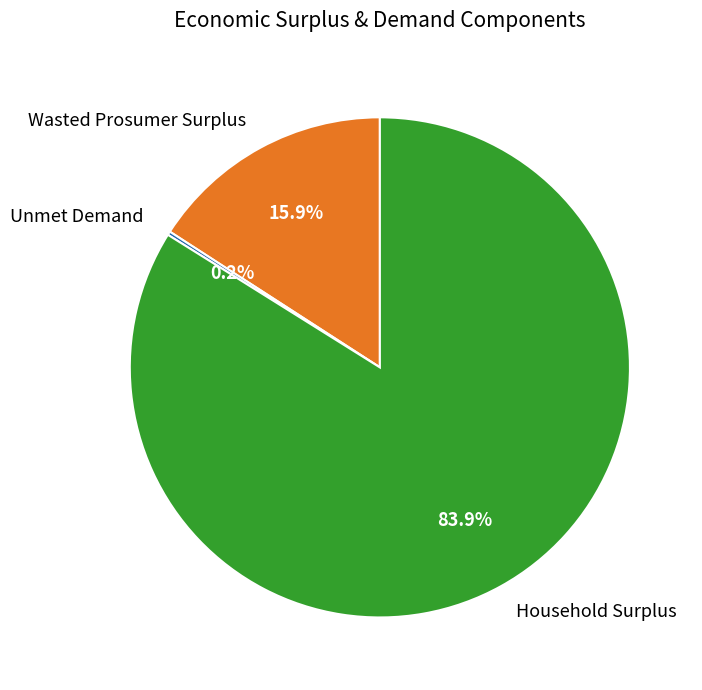

Between Wasted Prosumer Surplus and Household Surplus, which is larger?

Household Surplus